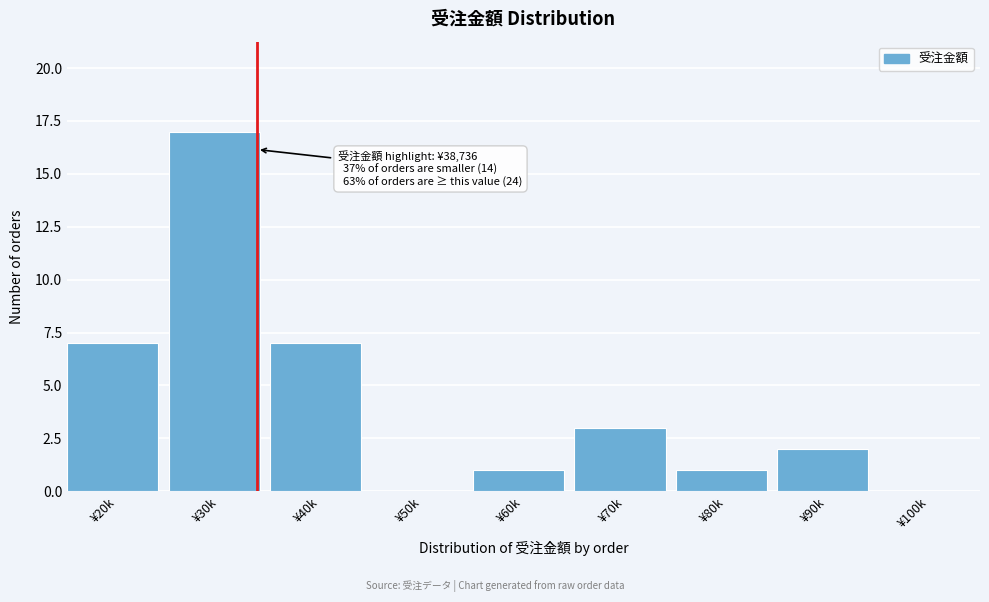

Reading right to left, what are all the values shown in this chart?

¥100k=0	¥90k=2	¥80k=1	¥70k=3	¥60k=1	¥50k=0	¥40k=7	¥30k=17	¥20k=7